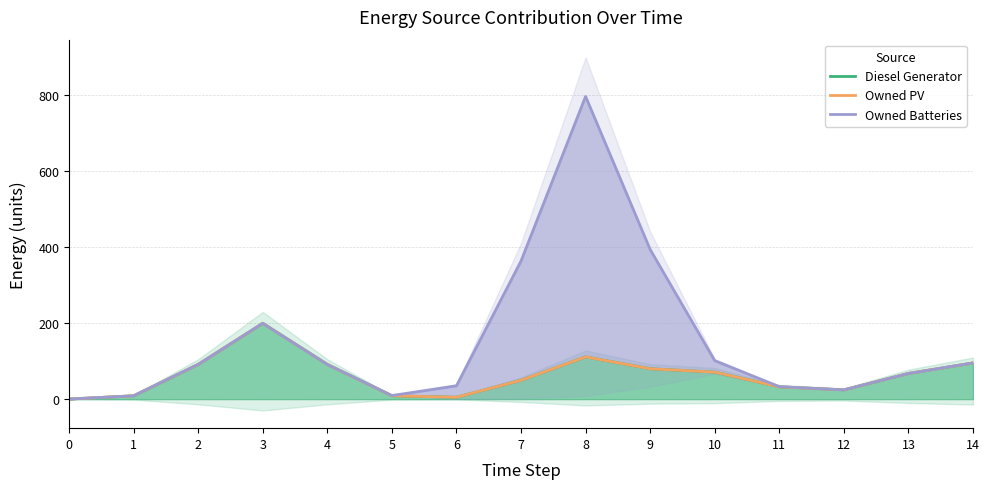

Which series has the largest total across all categories?

Owned Batteries